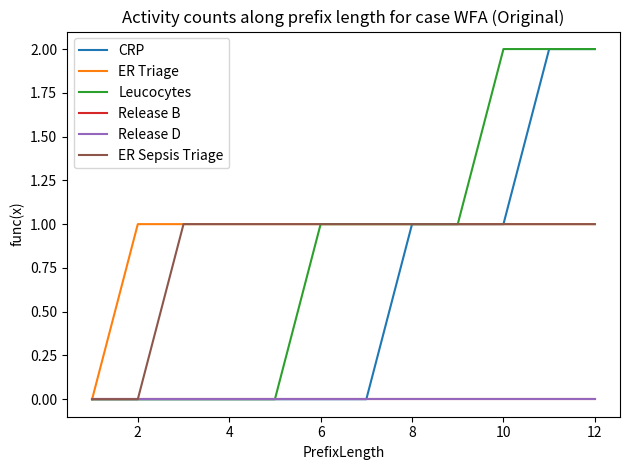

Reading left to right, list all the values displayed in this chart.

CRP: 0	0	0	0	0	0	0	1	1	1	2	2
ER Triage: 0	1	1	1	1	1	1	1	1	1	1	1
Leucocytes: 0	0	0	0	0	1	1	1	1	2	2	2
Release B: 0	0	0	0	0	0	0	0	0	0	0	0
Release D: 0	0	0	0	0	0	0	0	0	0	0	0
ER Sepsis Triage: 0	0	1	1	1	1	1	1	1	1	1	1